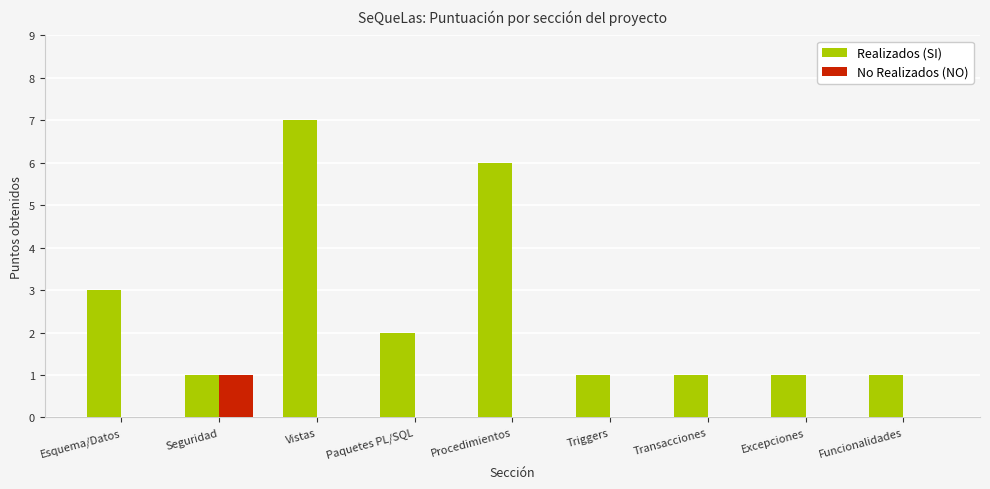

At which category is the sum across all series the highest?

Vistas